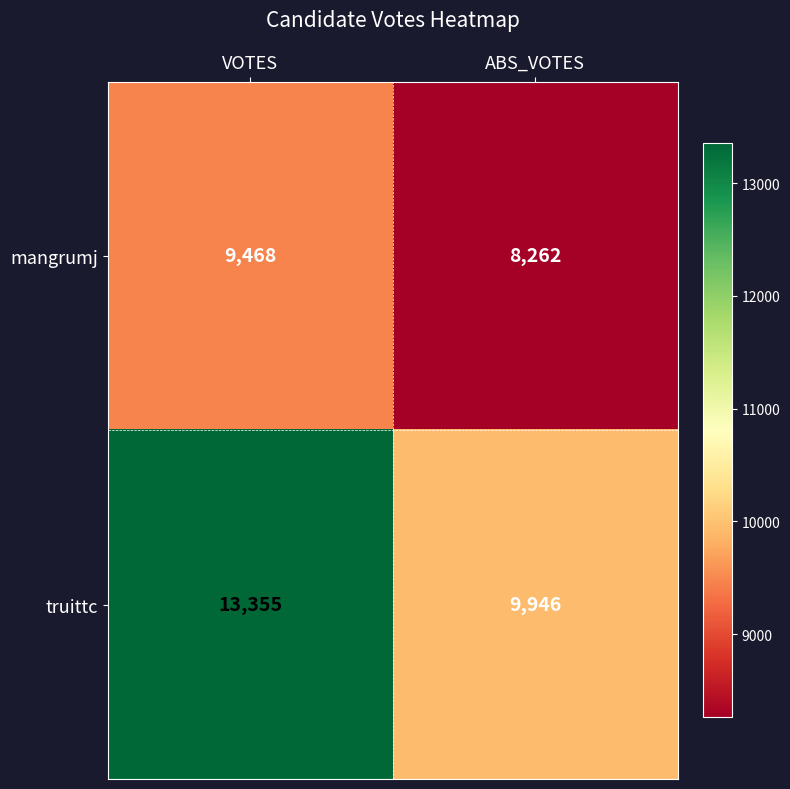

What is the approximate value of truittc at ABS_VOTES, to the nearest 10?

9950